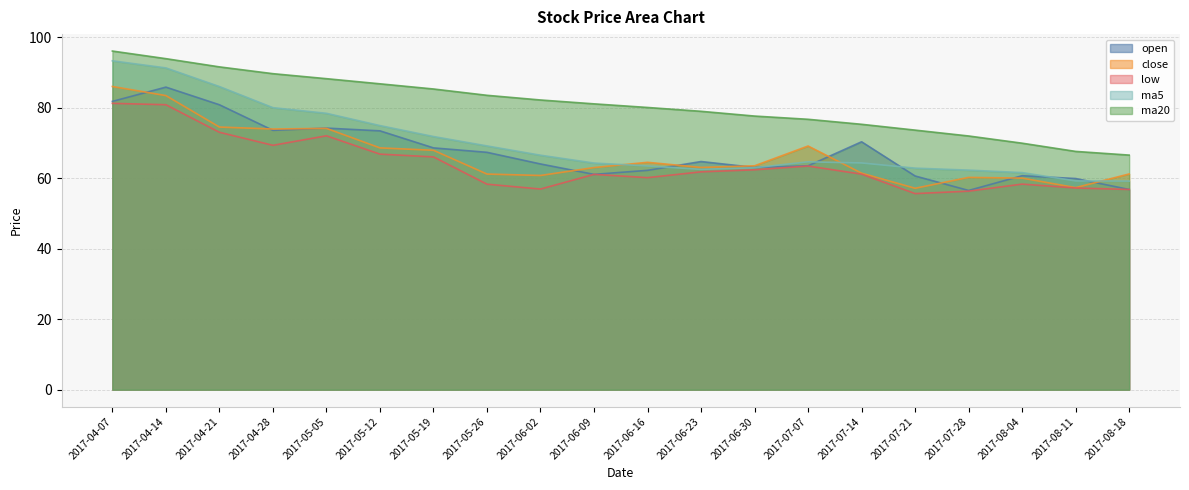

Reading left to right, transcribe all the data shown in this chart.

open: 81.8	85.8	80.8	73.5	74.2	73.4	68.6	67.3	64.0	61.1	62.2	64.7	63.0	63.5	70.3	60.6	56.5	60.7	59.9	56.8
close: 86.0	83.4	74.5	73.9	74.1	68.6	67.9	61.1	60.8	63.0	64.5	63.0	63.5	69.1	61.4	57.1	60.2	60.0	57.3	61.2
low: 81.2	80.8	73.0	69.3	72.0	66.8	66.0	58.3	56.9	61.1	60.1	61.8	62.4	63.4	61.1	55.6	56.3	58.3	57.2	56.8
ma5: 93.3	91.2	86.0	80.0	78.4	74.9	71.8	69.1	66.5	64.3	63.5	62.5	62.9	64.6	64.3	62.8	62.3	61.6	59.2	59.2
ma20: 96.0	93.9	91.5	89.6	88.2	86.7	85.3	83.5	82.2	81.1	80.0	78.9	77.6	76.7	75.3	73.6	71.9	69.9	67.6	66.5